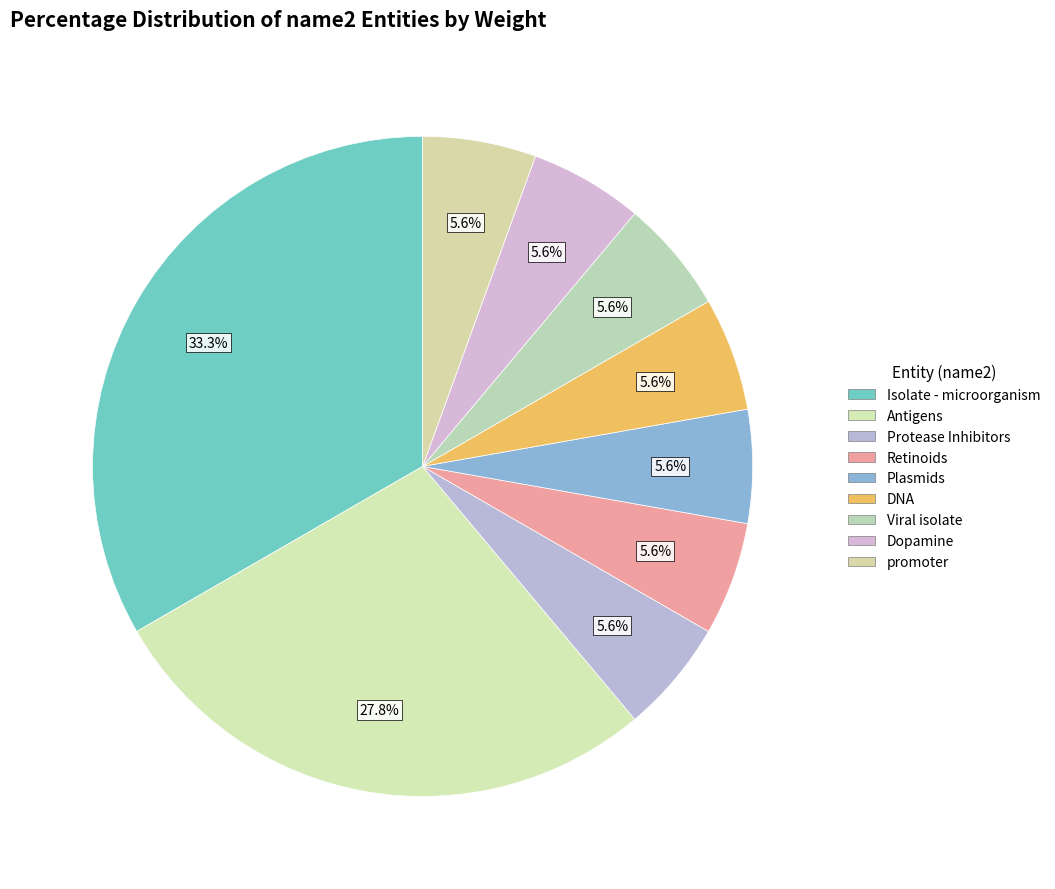

Is there a majority slice in this chart?

No